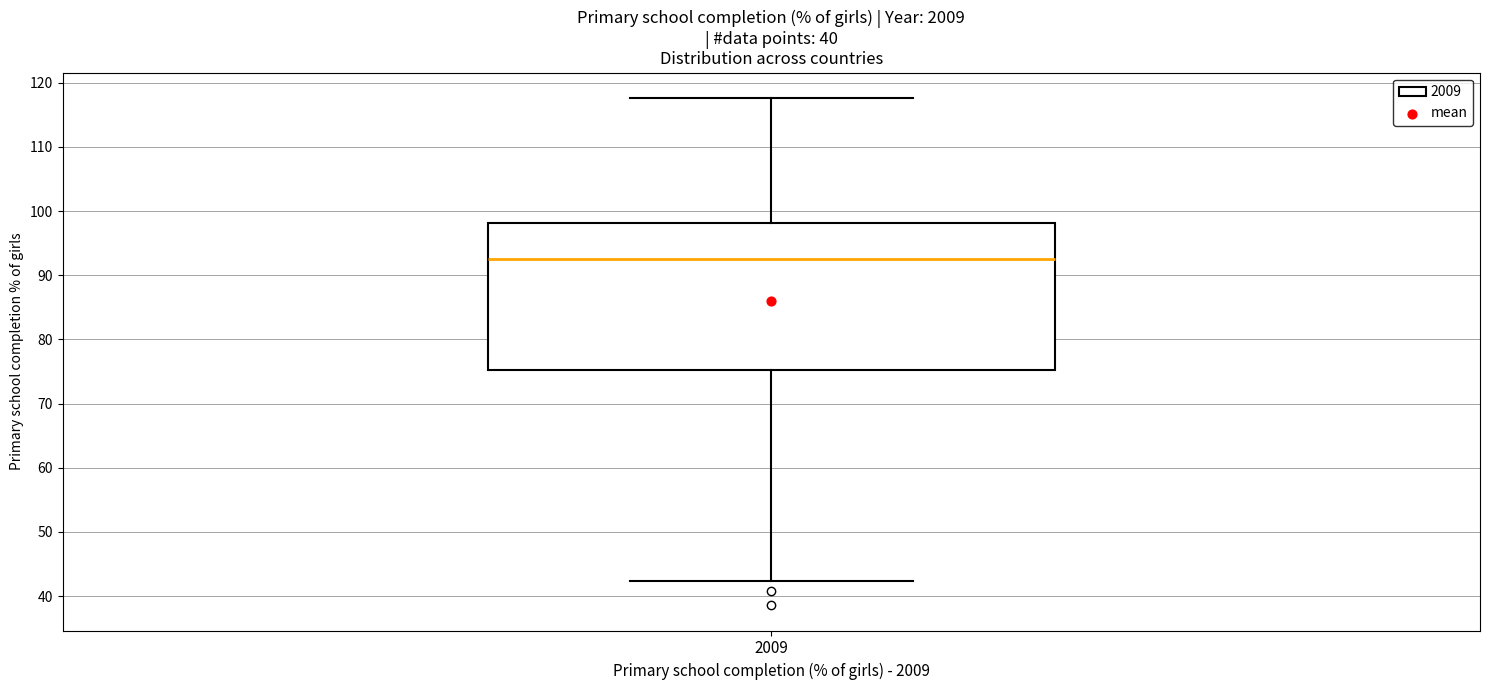

Transcribe this box plot: give where the median line is, the range the box spans, and where the two whiskers end, as read against the y-axis. The values are not printed on the chart, so give them approximately, as read against the axis.

median 93, box 75 to 98, whiskers 42 to 118